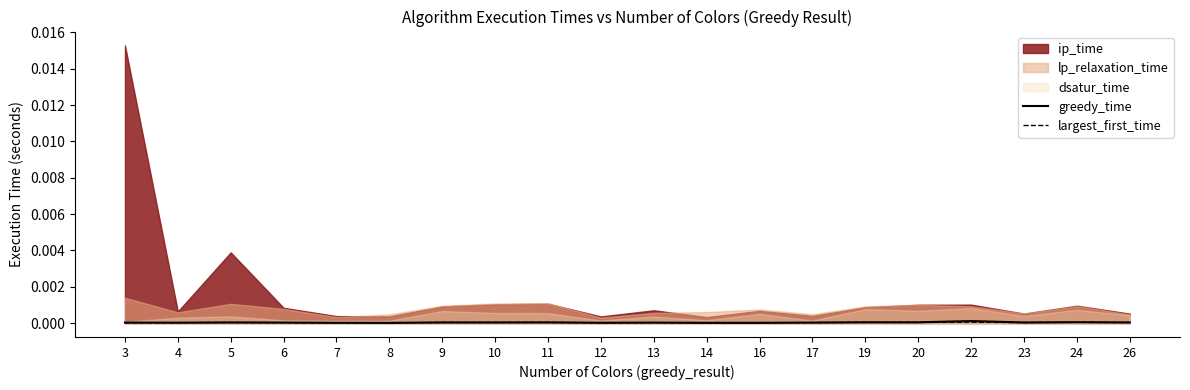

The largest_first_time series shows 0.0 at 14. True or false?

False